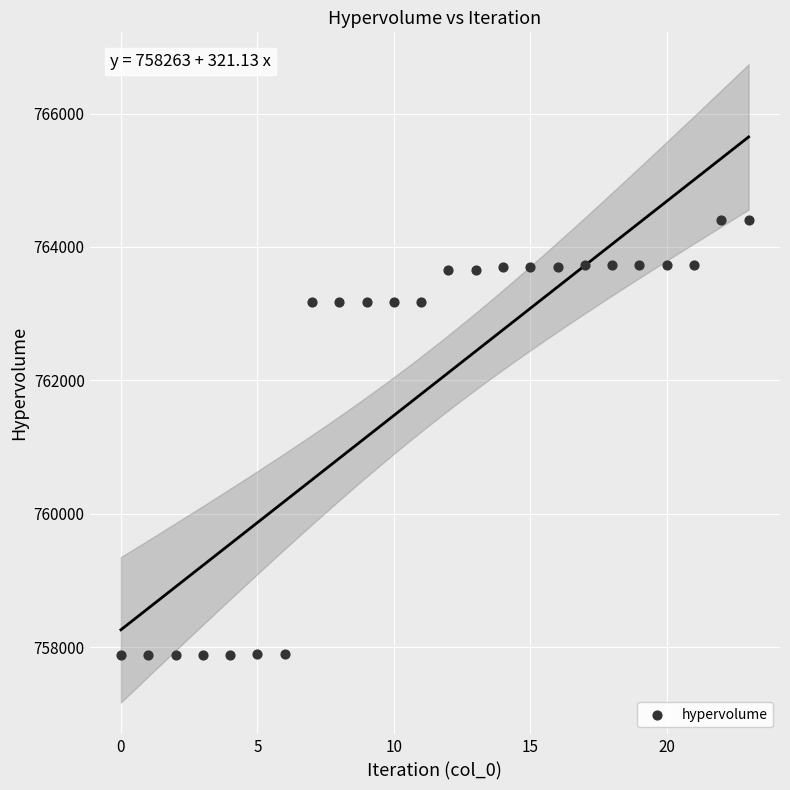

What is the range of Y values (max minus min)?

6529